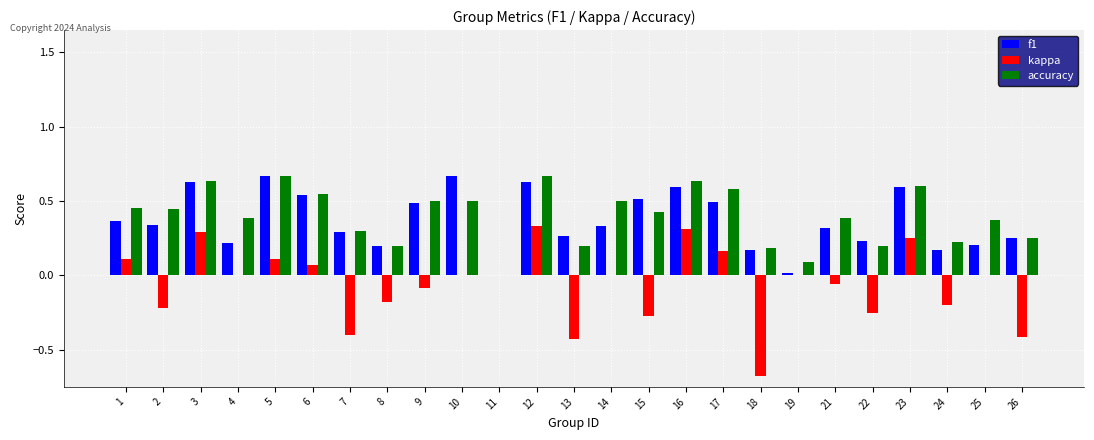

True or false: kappa has a value of -0.4 at 13.

True